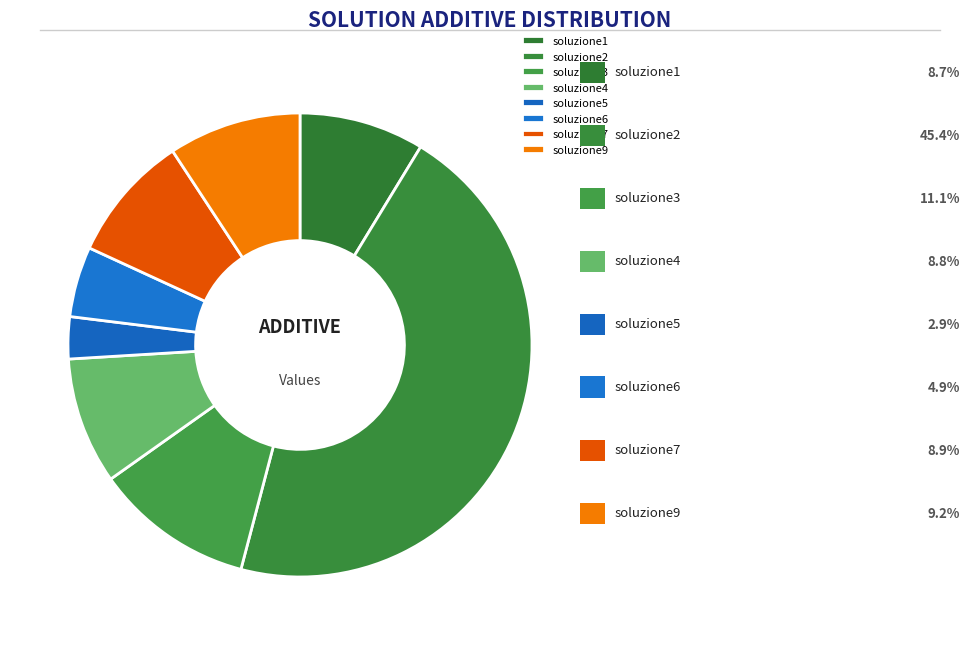

Does any single category account for the majority?

No